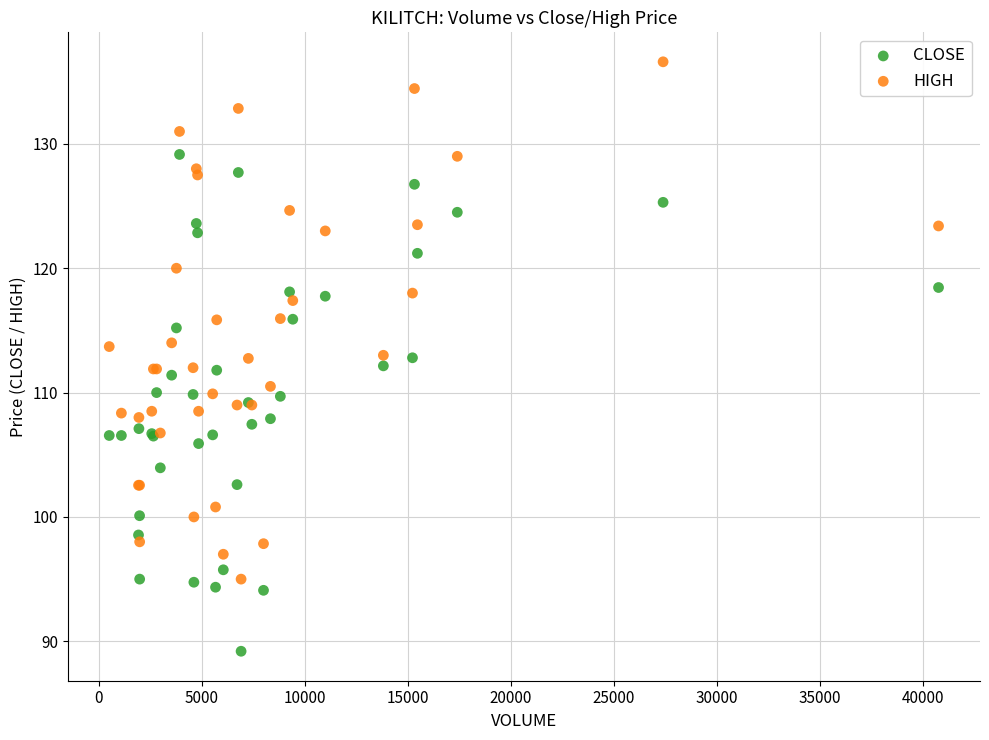

Which series reaches the maximum Y coordinate?

HIGH